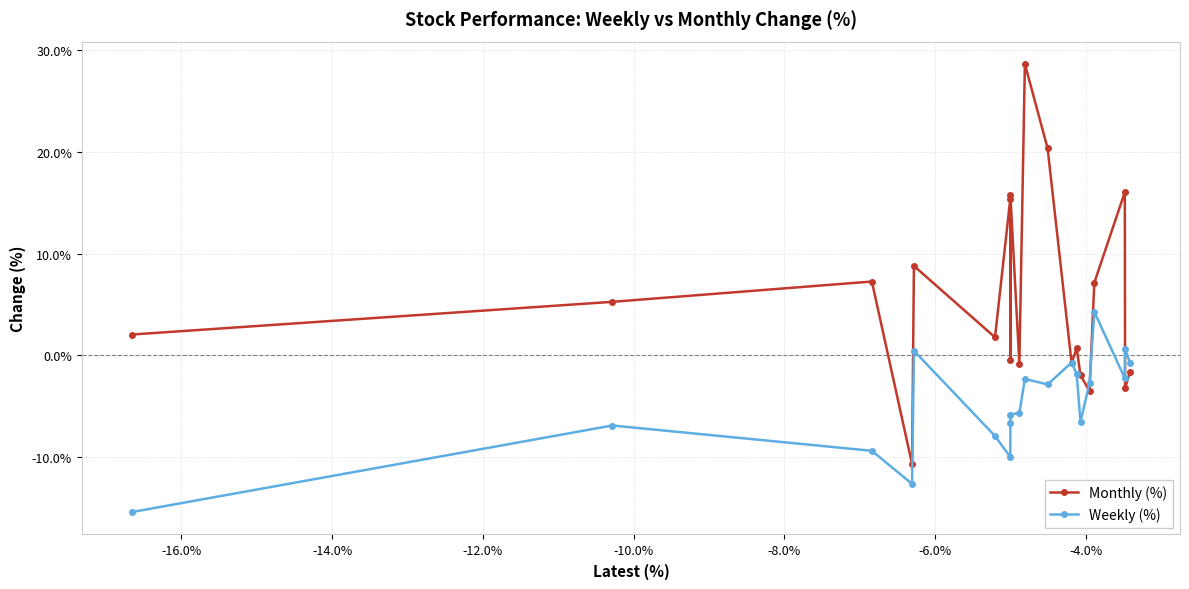

What is the value of the Weekly (%) point at the 1st from the left?

-15.4